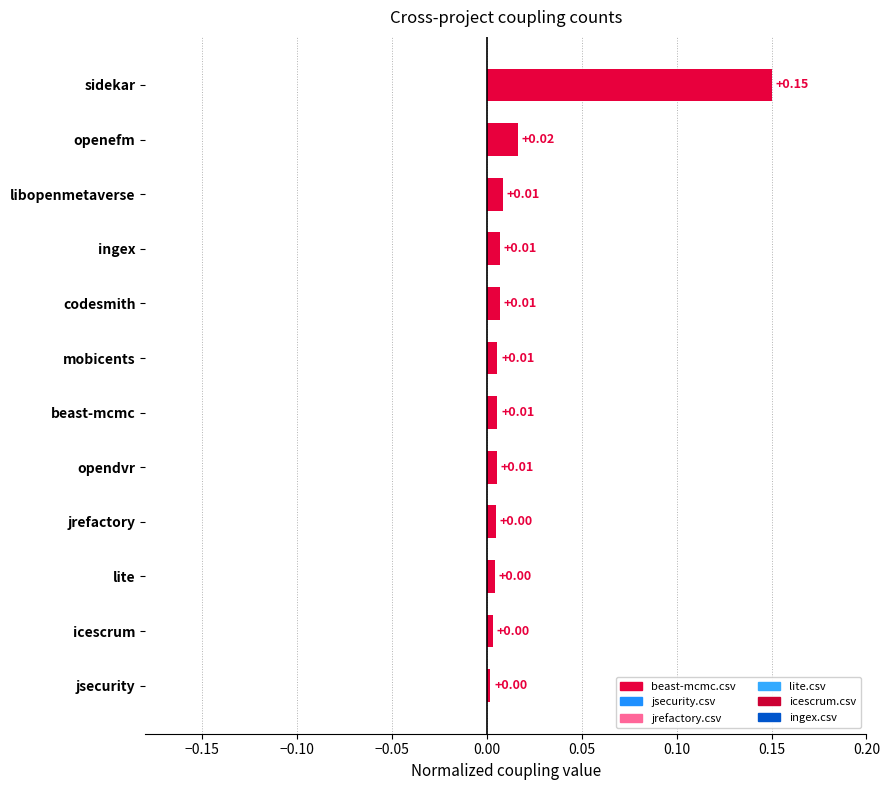

How many bars are there in total?

12